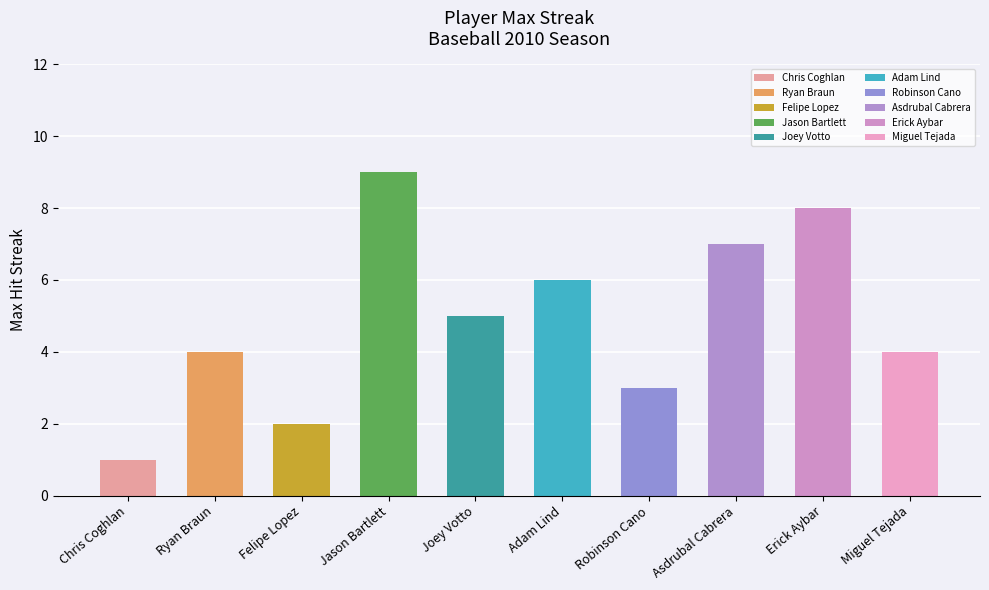

What is the difference between the maximum and second lowest values in the Max Streak series?

7.0